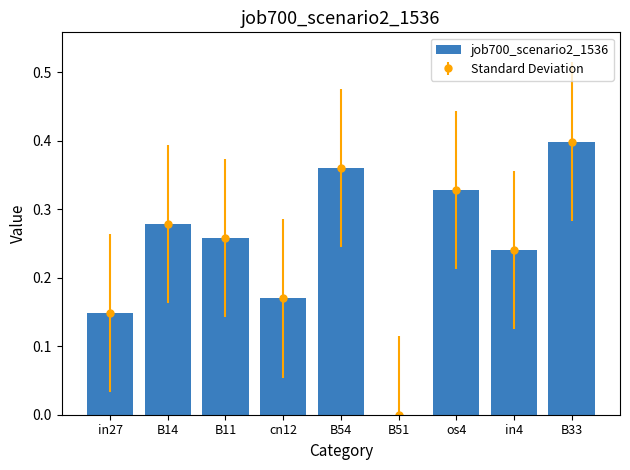

List the labels in order of value, smallest first.

B51, in27, cn12, in4, B11, B14, os4, B54, B33